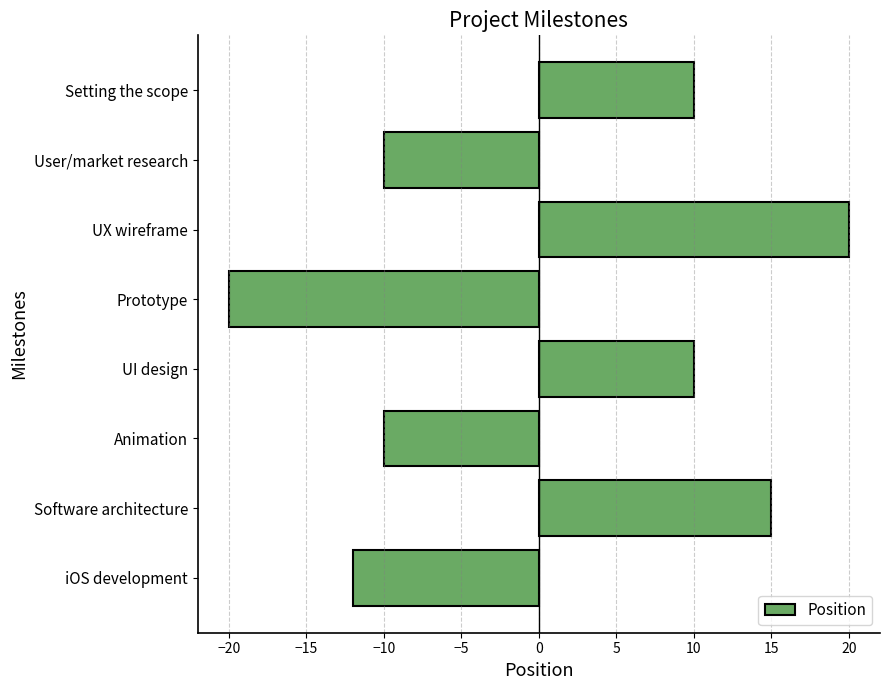

Which label corresponds to the largest value in the chart?

UX wireframe